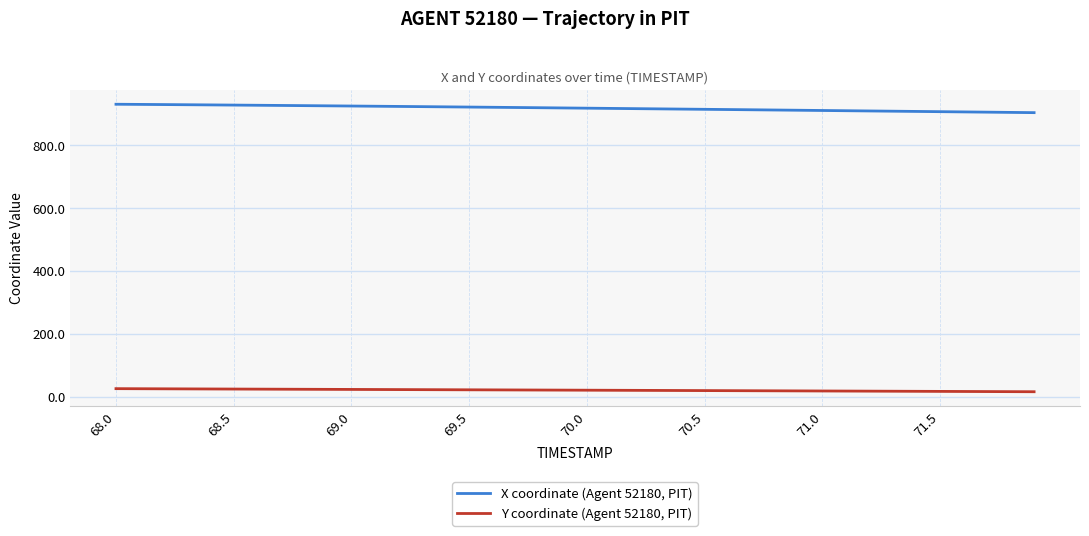

True or false: Y coordinate (Agent 52180, PIT) and X coordinate (Agent 52180, PIT) cross at least once.

False